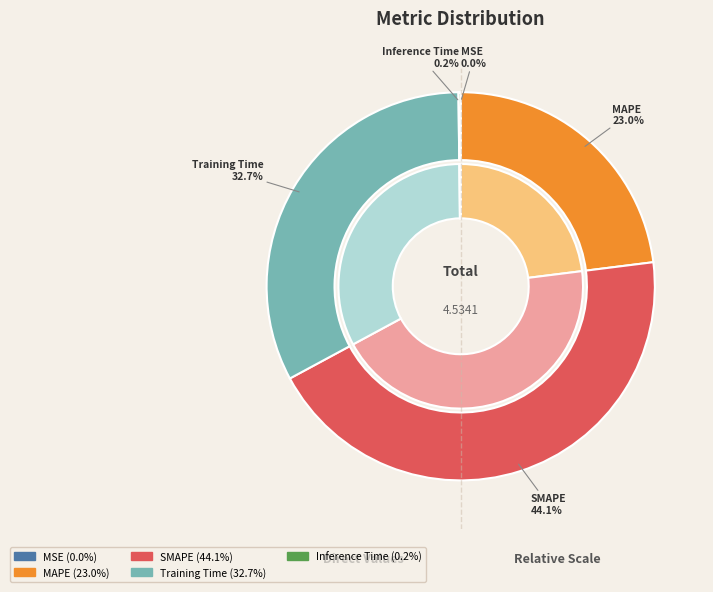

Count the number of slices in the pie.

5